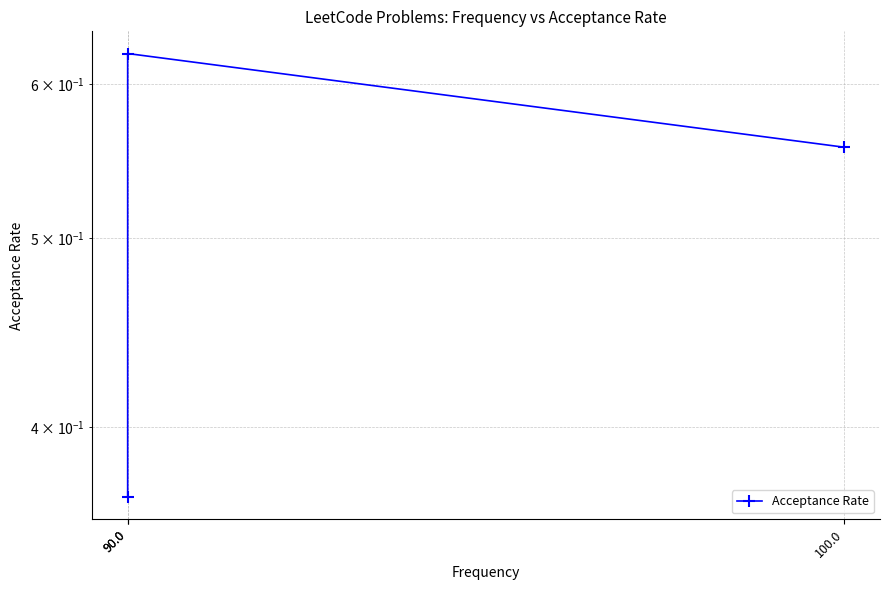

What is the change in value from 100.0 to 90.0?

+0.1